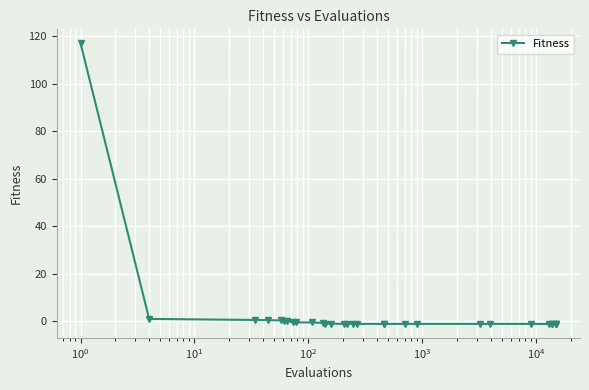

What is the maximum value shown in the chart?

116.9